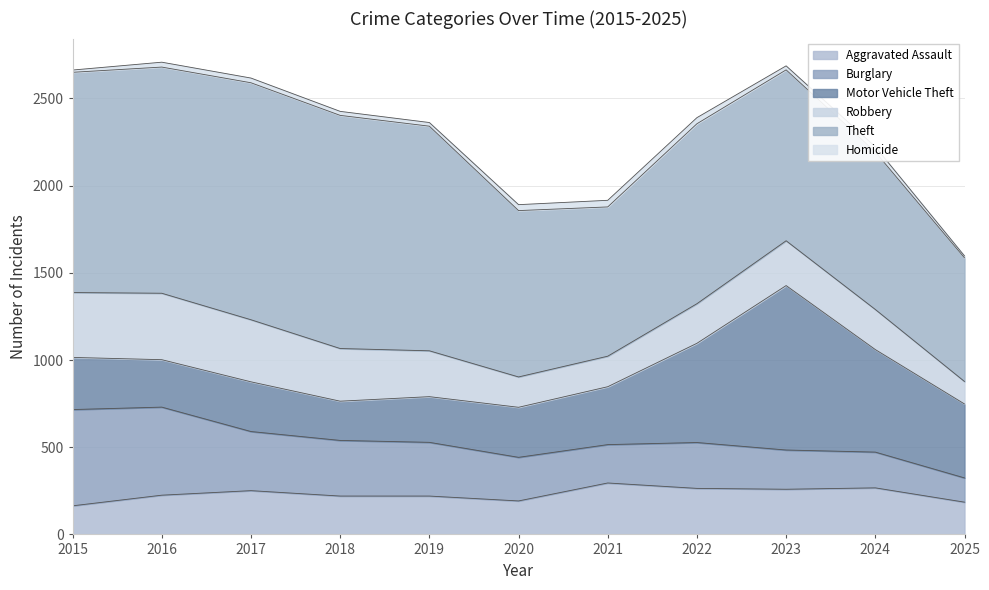

What is the greatest value displayed?

1359